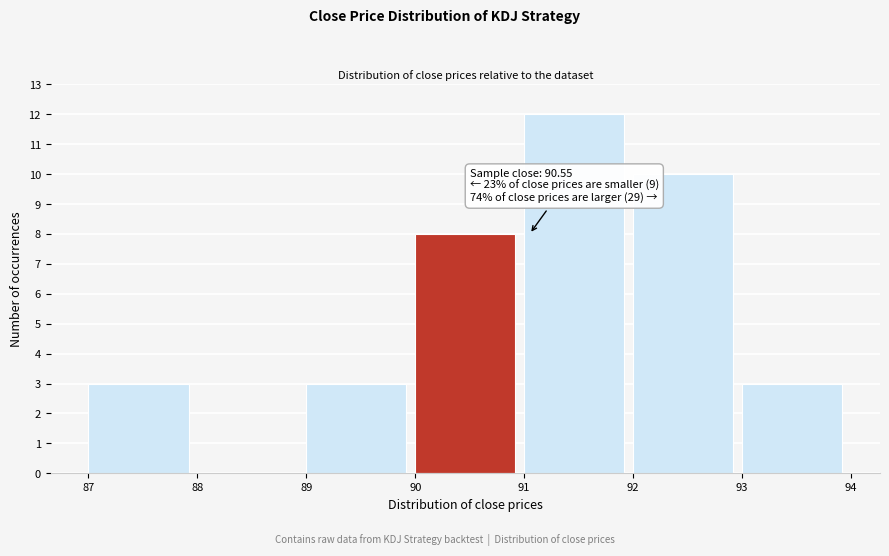

Which range on the x-axis has the tallest bar?

91 to 92